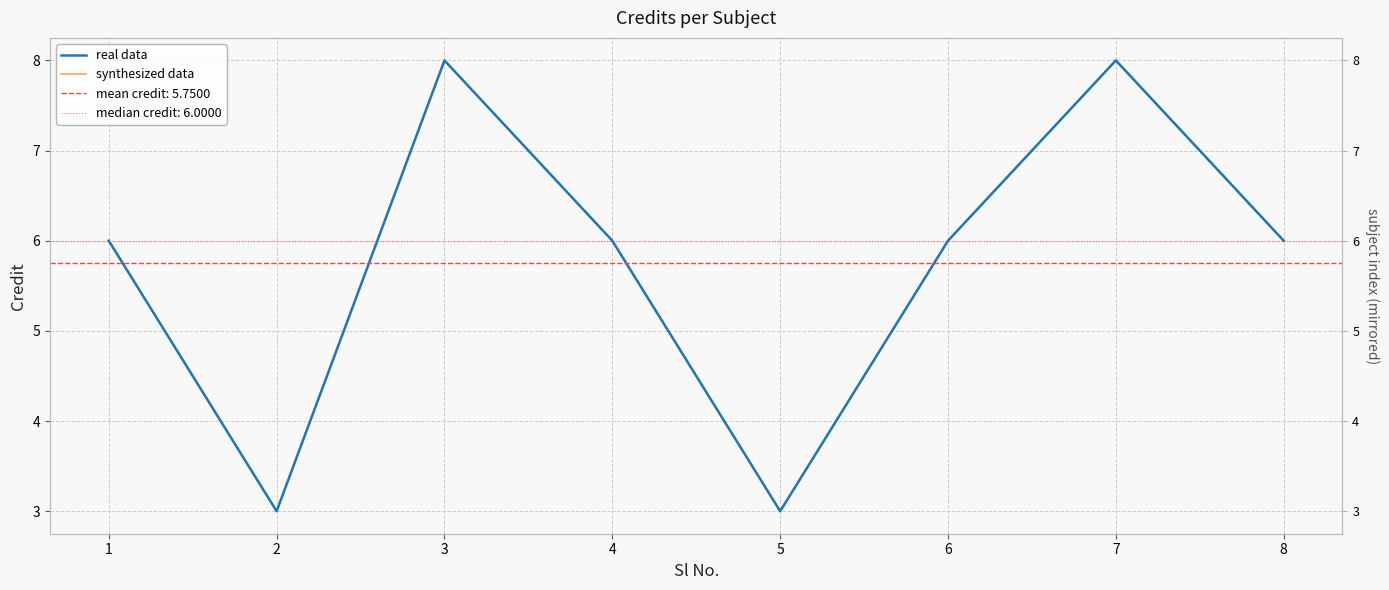

What is the sum of all real data values?

46